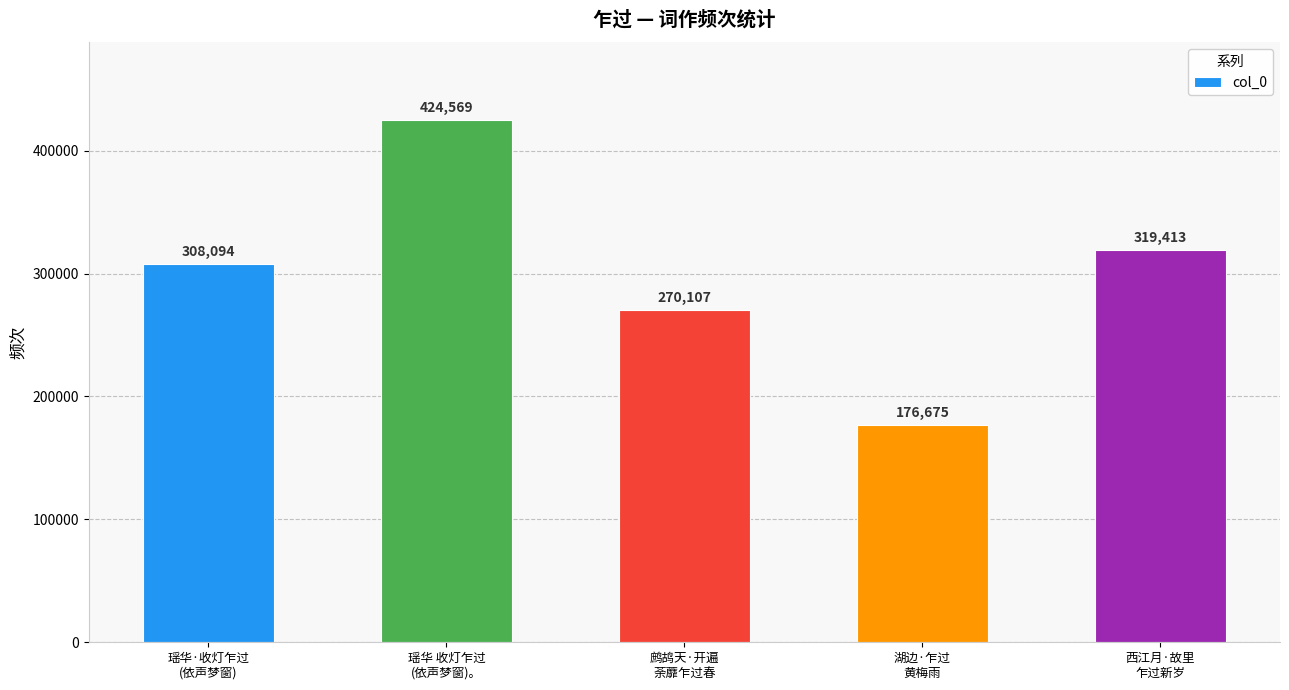

Rank the categories by value from lowest to highest.

湖边·乍过
黄梅雨, 鹧鸪天·开遍
荼蘼乍过春, 瑶华·收灯乍过
(依声梦窗), 西江月·故里
乍过新岁, 瑶华 收灯乍过
(依声梦窗)。